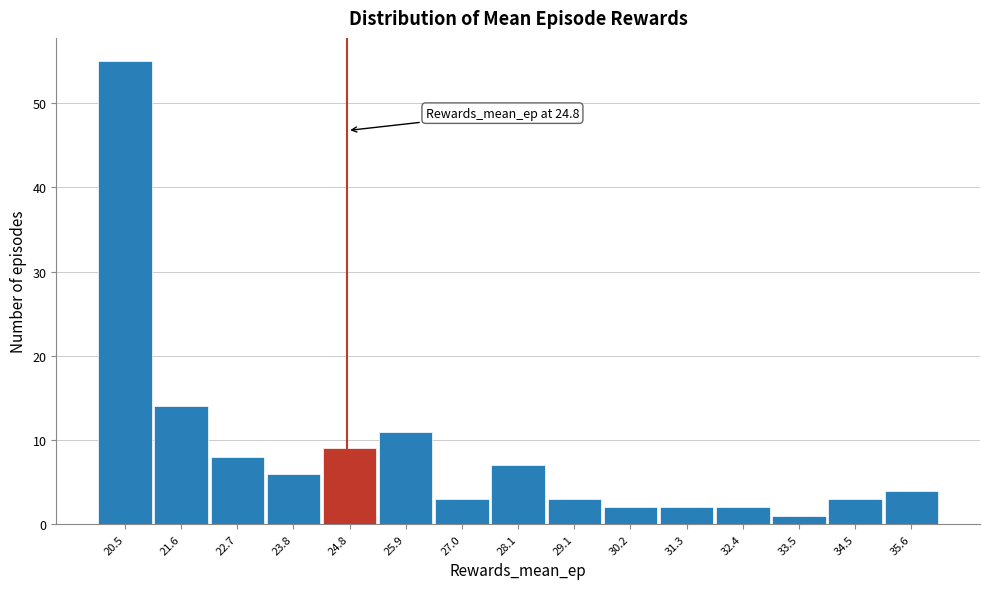

Which range on the x-axis has the tallest bar?

20.0 to 21.0